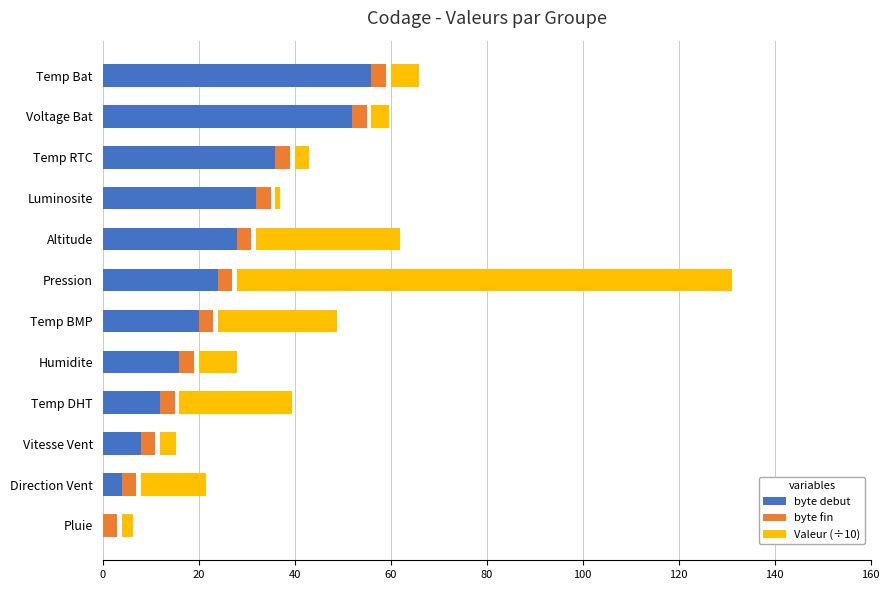

Rank the series by their maximum value, from lowest to highest.

byte fin, byte debut, Valeur (÷10)